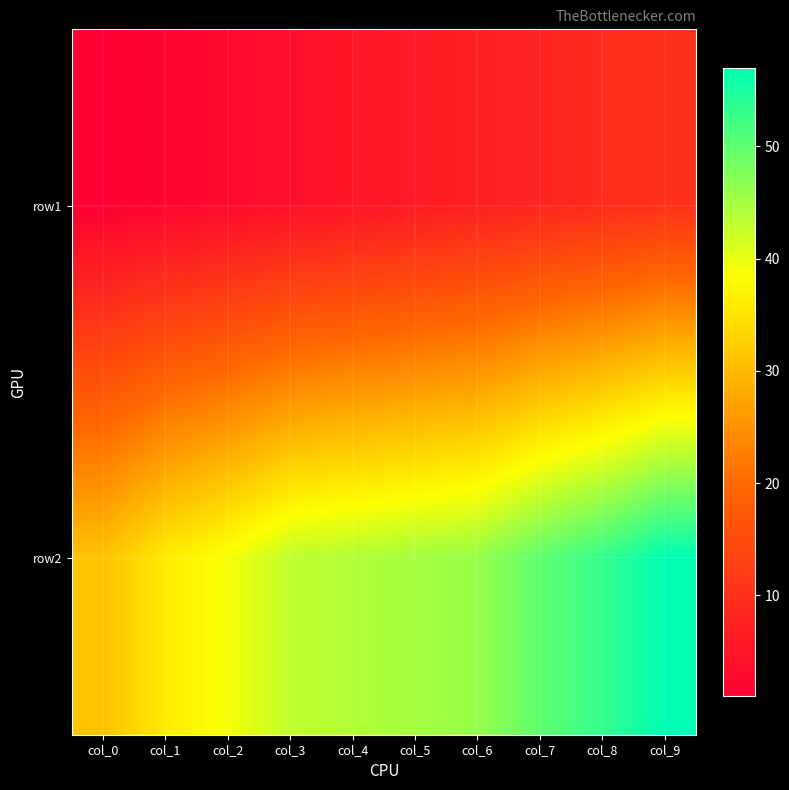

At which category does the chart reach its minimum across all series?

col_0